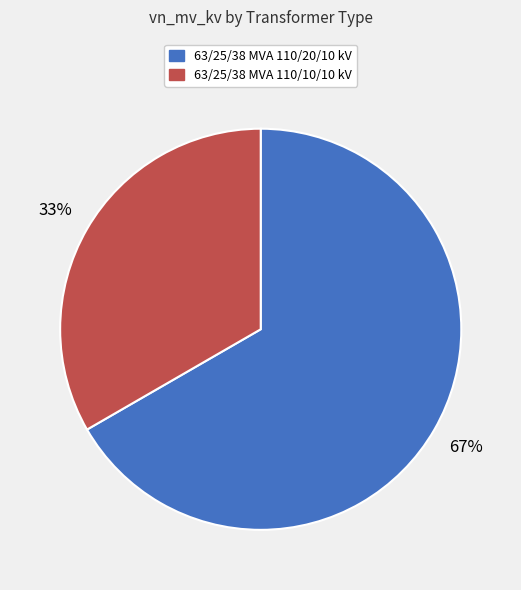

Which slice is the smallest?

63/25/38 MVA 110/10/10 kV